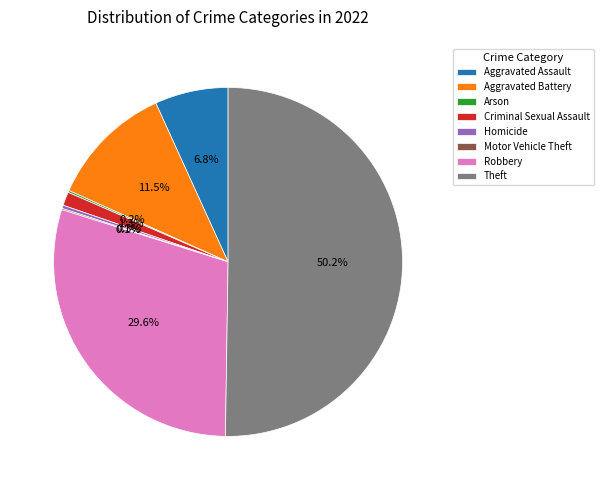

Which has a higher value, Aggravated Assault or Aggravated Battery?

Aggravated Battery